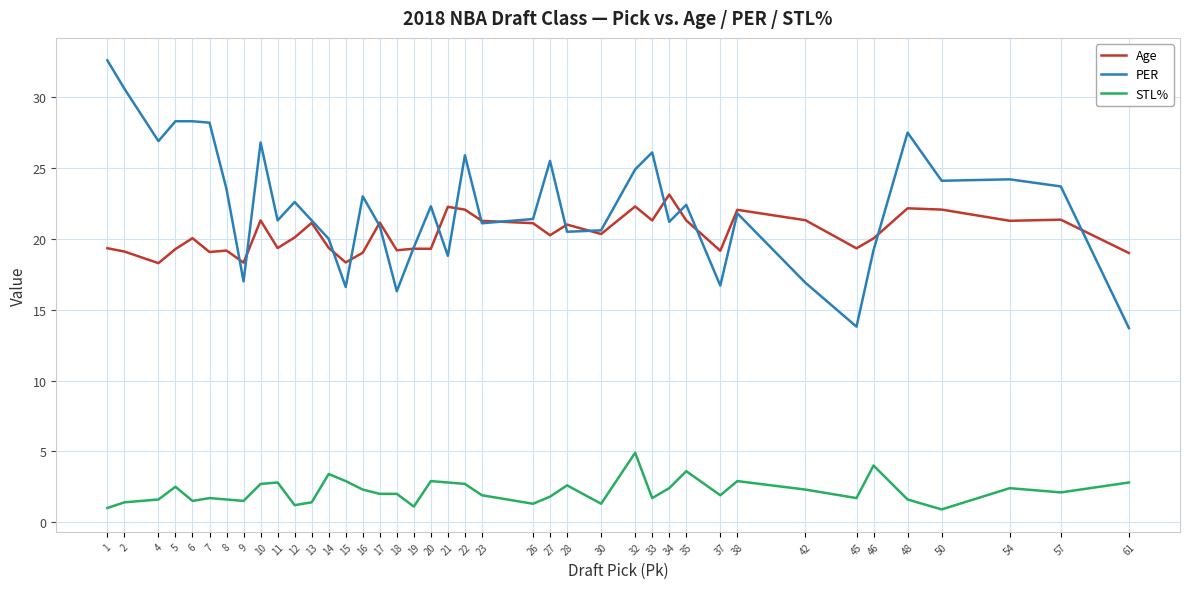

What is the difference between the STL% values at 19 and 23?

0.8